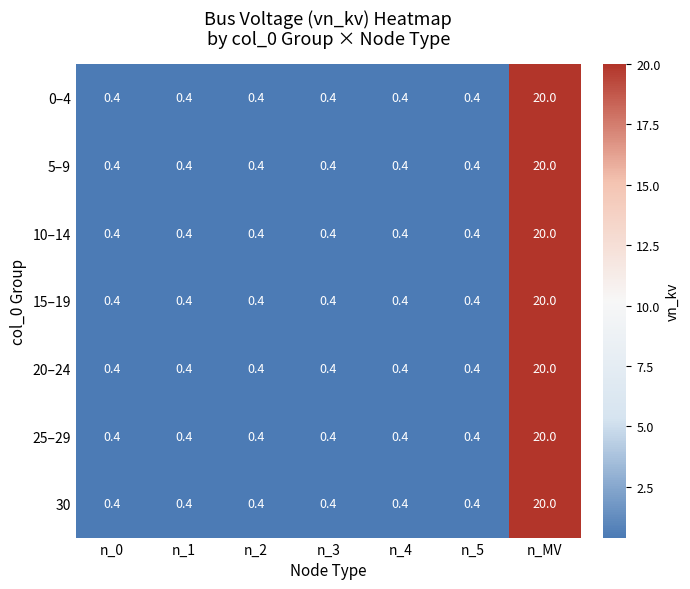

What is the difference between the maximum and second lowest values in the 20–24 series?

19.6